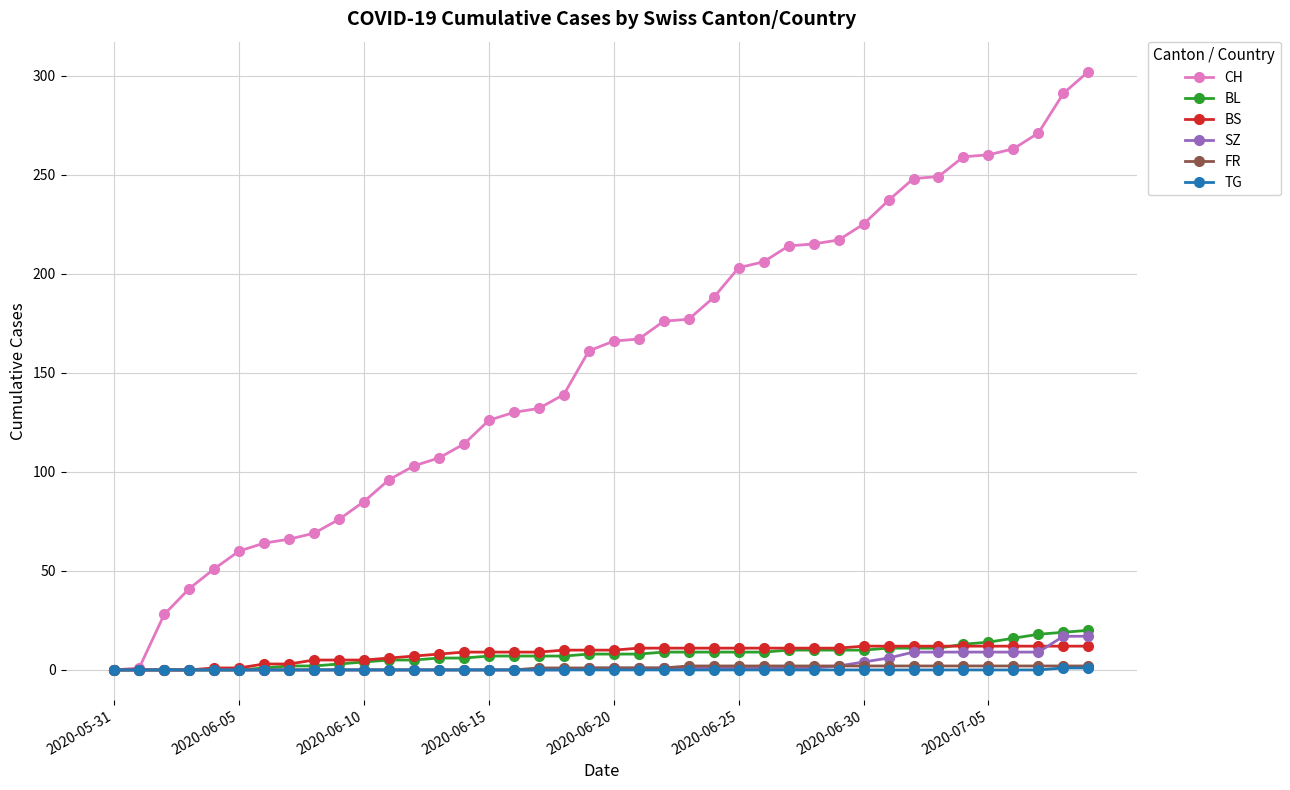

What is the difference between the second highest and second lowest values in the BL series?

19